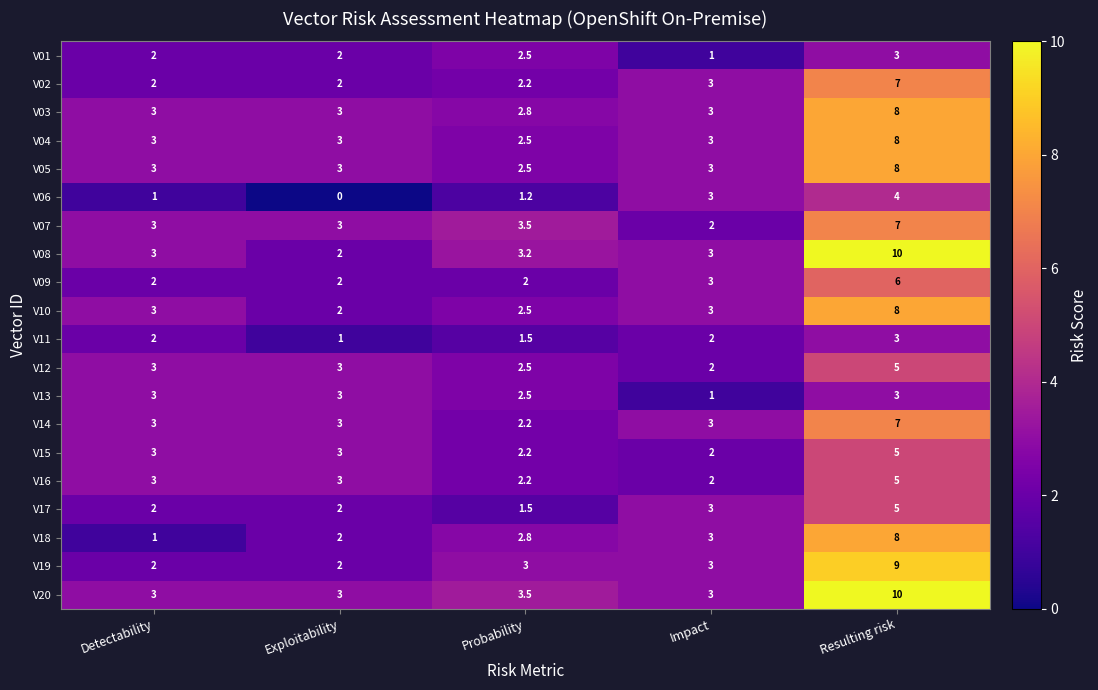

What is the difference between the V17 values at Probability and Impact?

1.5